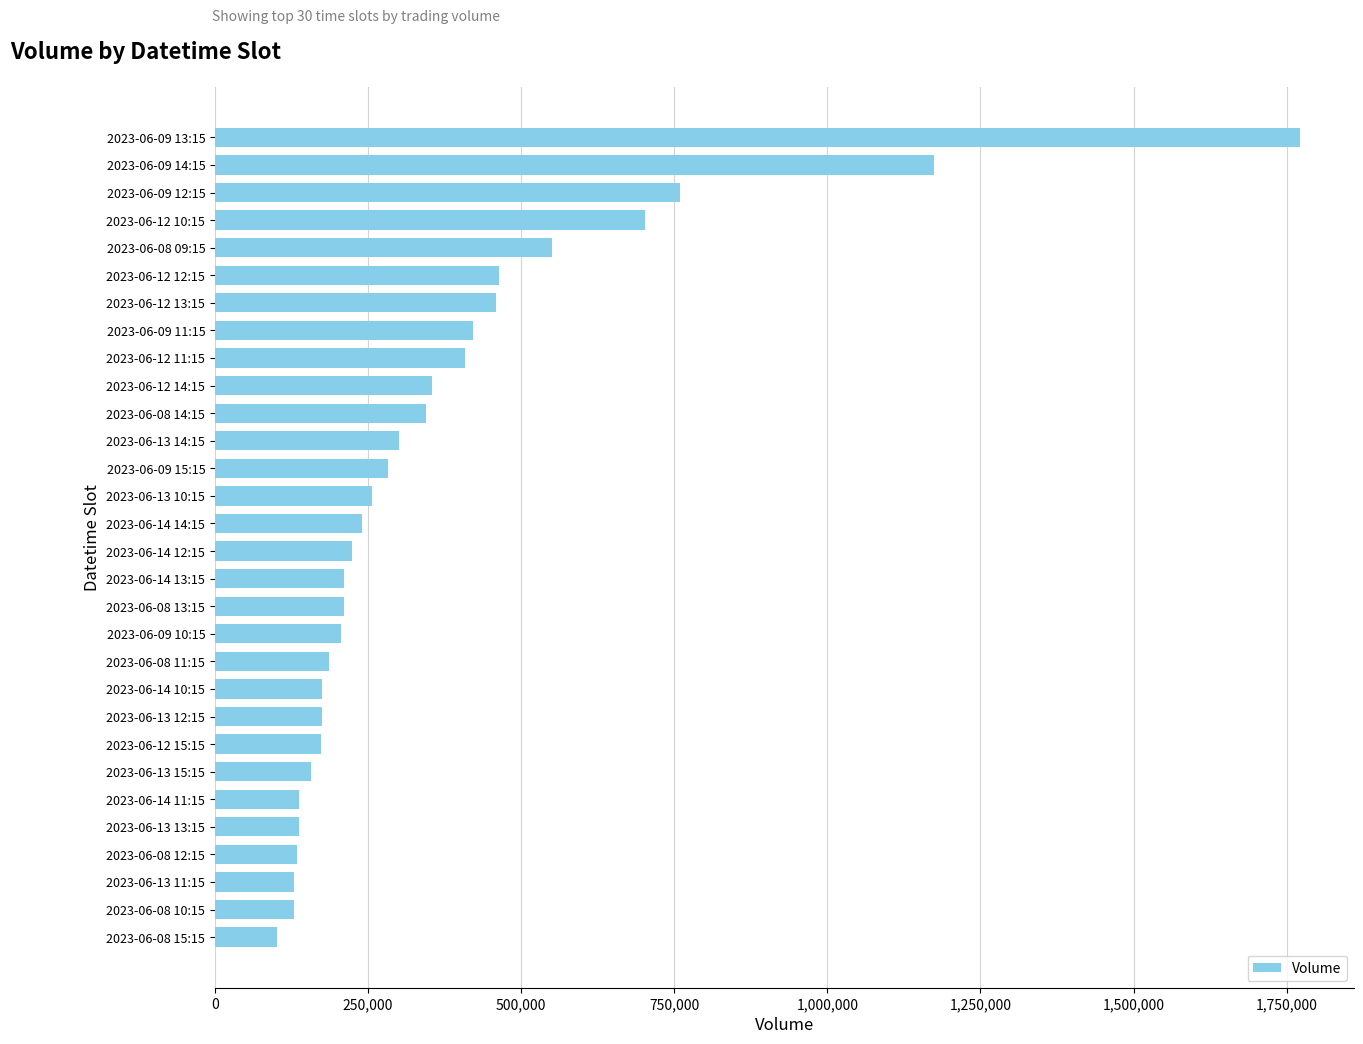

Is it true that the value at 2023-06-08 13:15 is 210909?

True